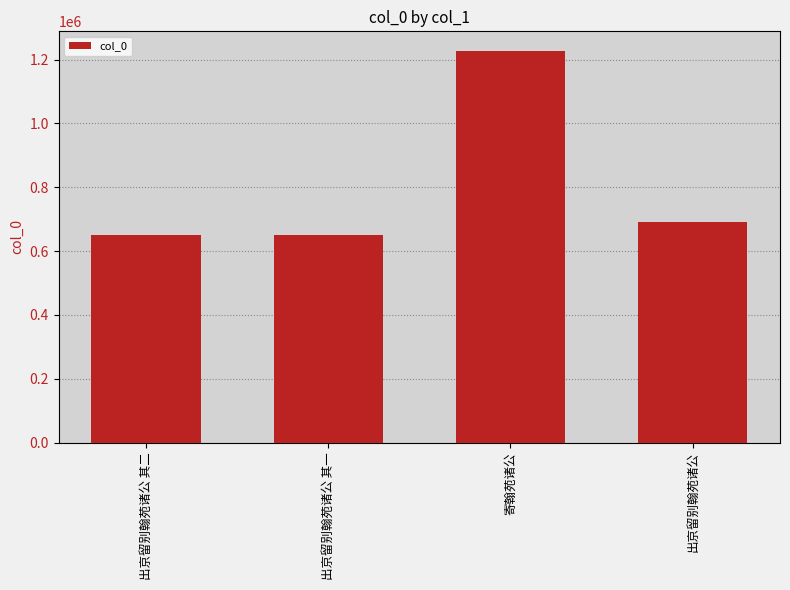

What is the ratio of the value at 出京留别翰苑诸公 其二 to the value at 出京留别翰苑诸公 其一?

1.0